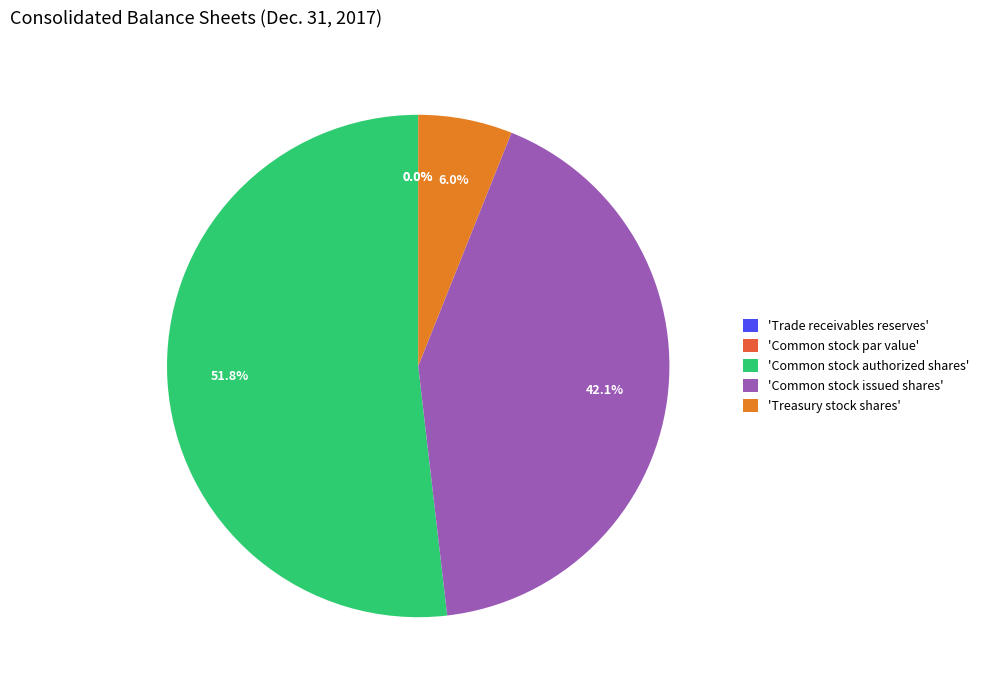

Combined, what portion of the pie is Common stock par value and Treasury stock shares?

6.0%